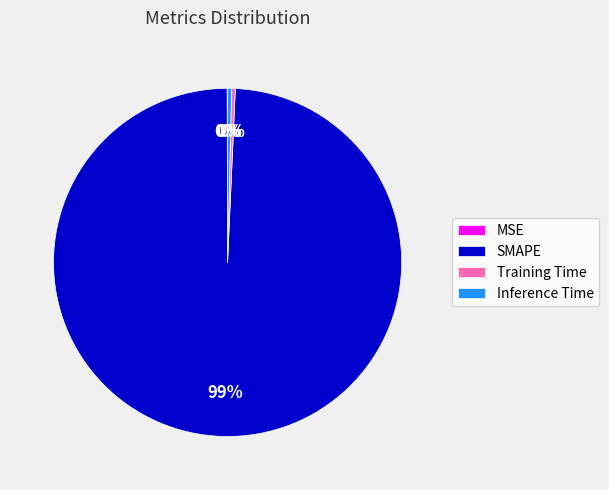

Which category accounts for the majority?

SMAPE